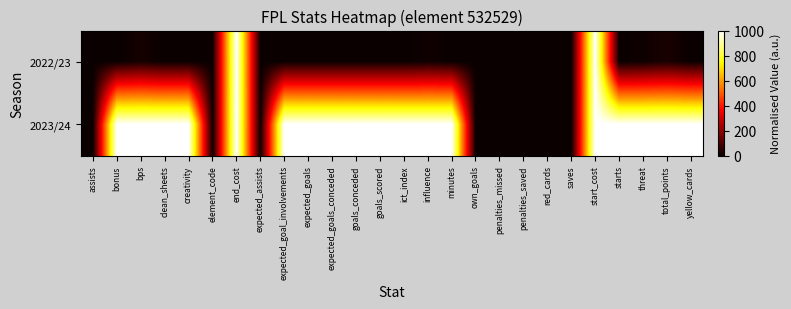

Reading left to right, list all the values displayed in this chart.

2022/23: assists=0.0	bonus=0.0	bps=19.4	clean_sheets=0.0	creativity=0.0	element_code=0.0	end_cost=1000.0	expected_assists=0.0	expected_goal_involvements=0.0	expected_goals=0.0	expected_goals_conceded=0.0	goals_conceded=0.0	goals_scored=0.0	ict_index=0.0	influence=10.0	minutes=1.2	own_goals=0.0	penalties_missed=0.0	penalties_saved=0.0	red_cards=0.0	saves=0.0	start_cost=1000.0	starts=0.0	threat=8.7	total_points=23.8	yellow_cards=0.0
2023/24: assists=0.0	bonus=1000.0	bps=1000.0	clean_sheets=1000.0	creativity=1000.0	element_code=0.0	end_cost=1000.0	expected_assists=0.0	expected_goal_involvements=1000.0	expected_goals=1000.0	expected_goals_conceded=1000.0	goals_conceded=1000.0	goals_scored=1000.0	ict_index=1000.0	influence=1000.0	minutes=1000.0	own_goals=0.0	penalties_missed=0.0	penalties_saved=0.0	red_cards=0.0	saves=0.0	start_cost=1000.0	starts=1000.0	threat=1000.0	total_points=1000.0	yellow_cards=1000.0